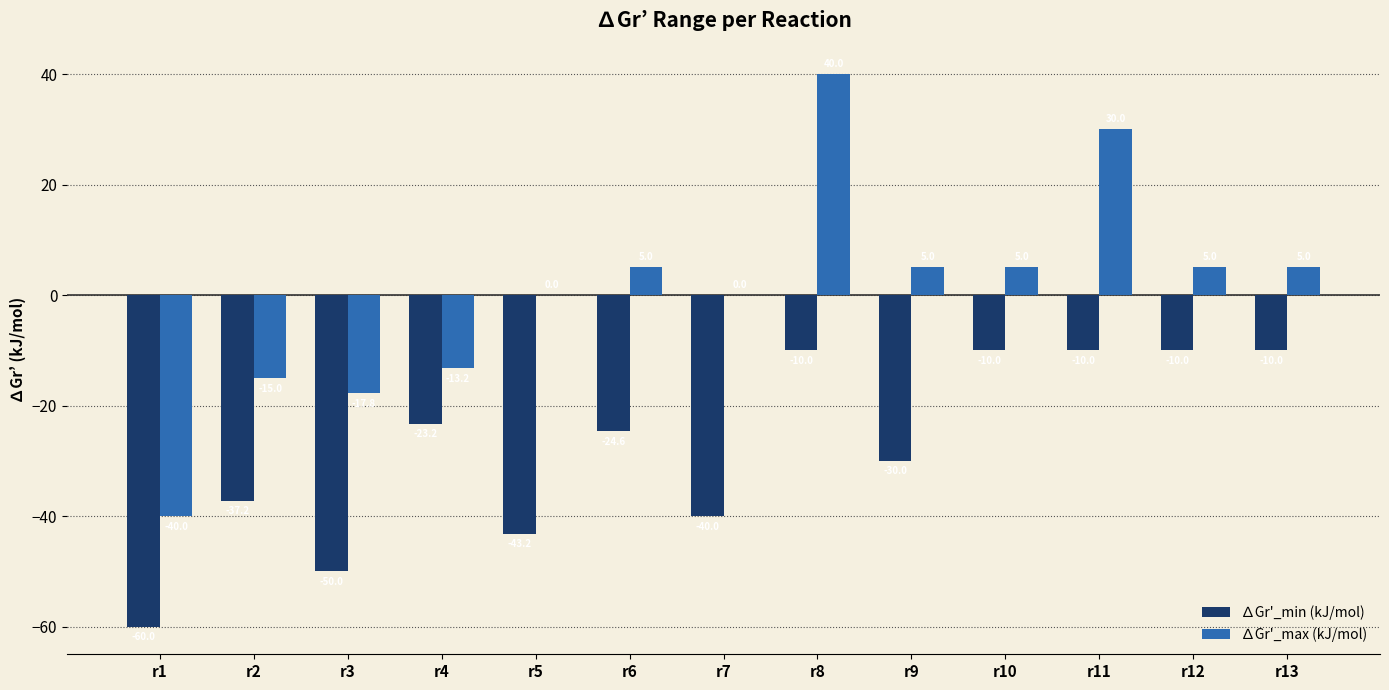

What is the maximum value for ∆Gr'_max (kJ/mol)?

40.0